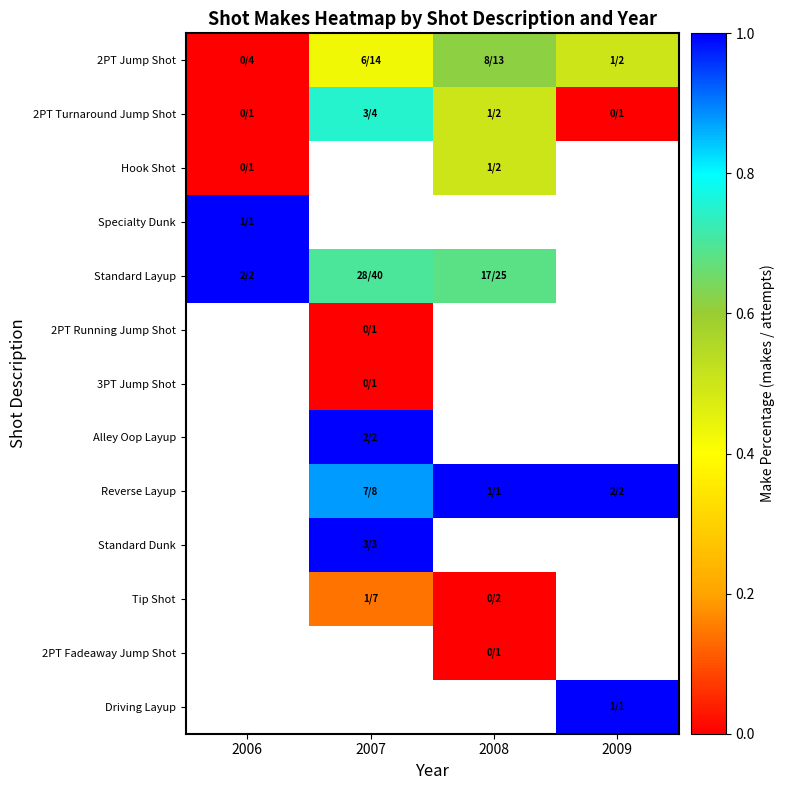

What is the difference between the highest and lowest values at 2007?

1.0